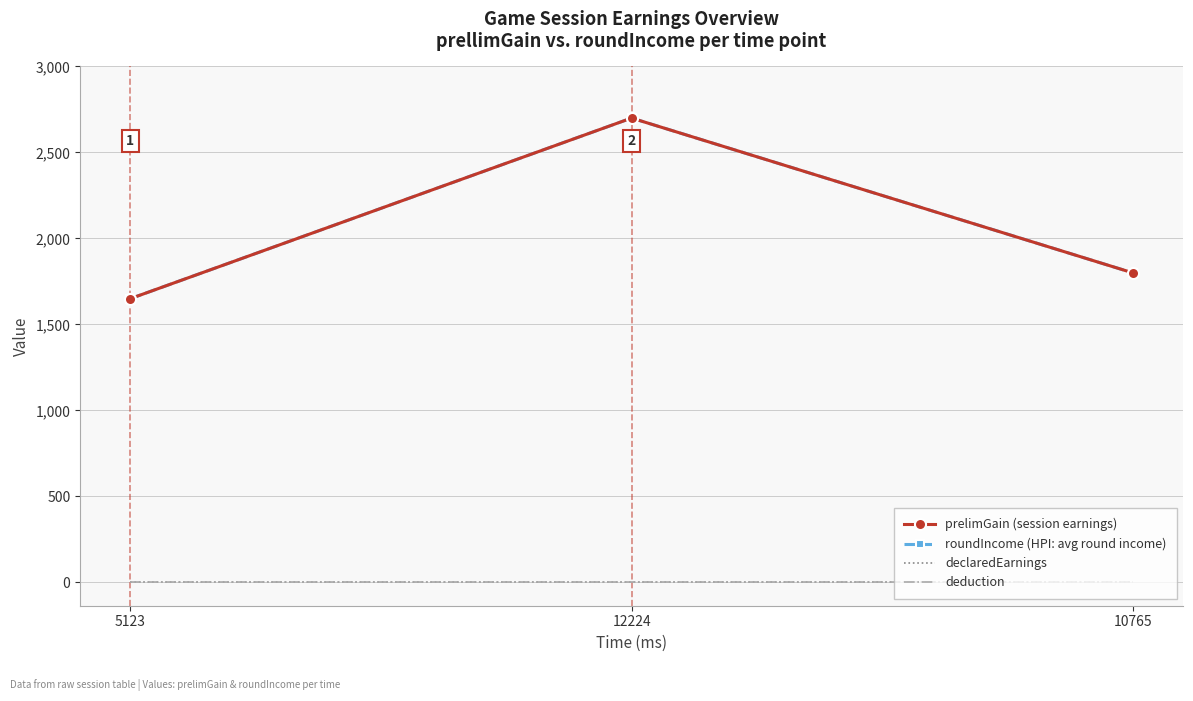

Between 5123 and 10765, which is larger?

10765